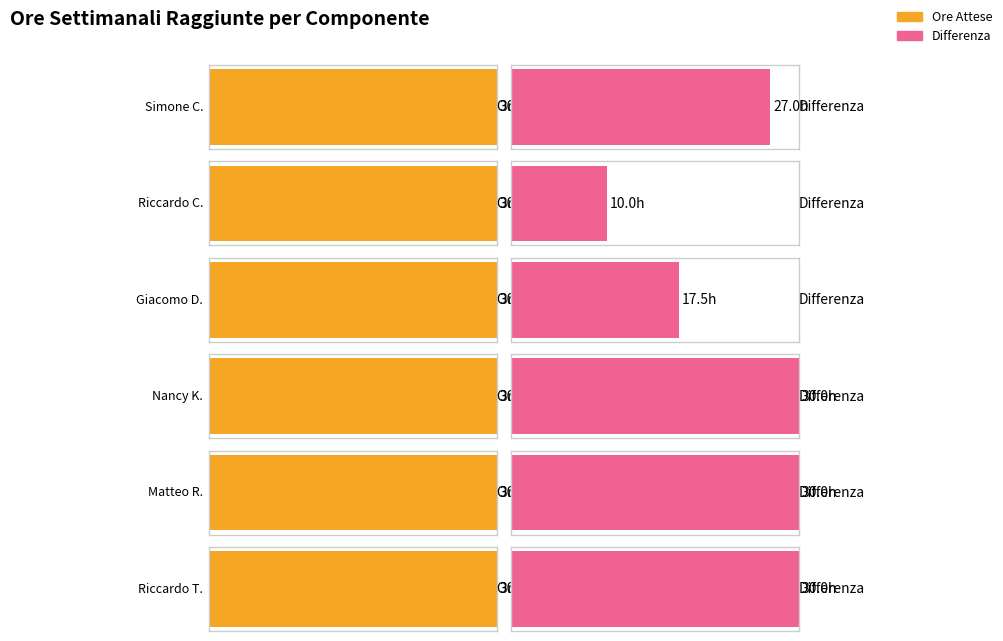

What is the difference between the maximum and second lowest values in the Differenza series?

12.5